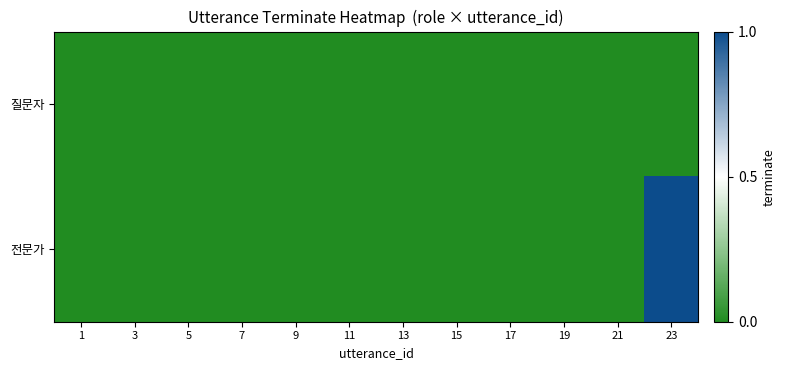

Reading left to right, transcribe all the data shown in this chart.

질문자: 1=0	3=0	5=0	7=0	9=0	11=0	13=0	15=0	17=0	19=0	21=0	23=0
전문가: 1=0	3=0	5=0	7=0	9=0	11=0	13=0	15=0	17=0	19=0	21=0	23=1